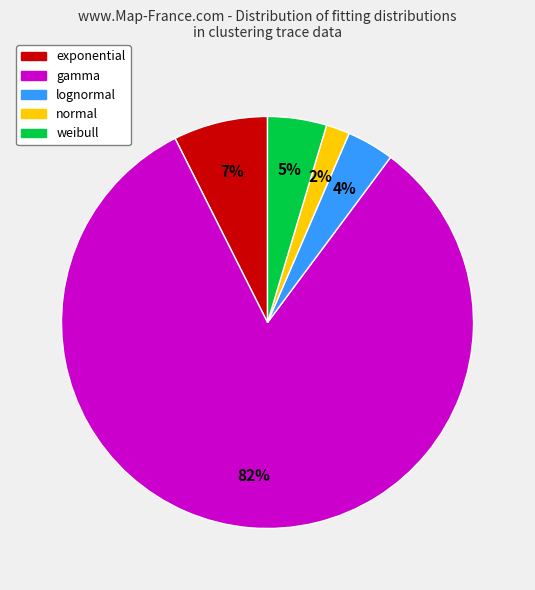

The exponential slice represents 1% of the pie. True or false?

False